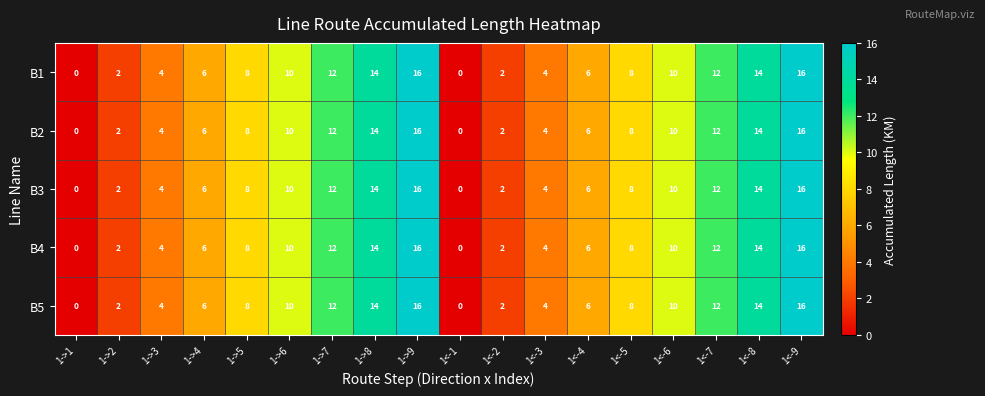

What is the difference between the maximum and minimum values in the B5 series?

16